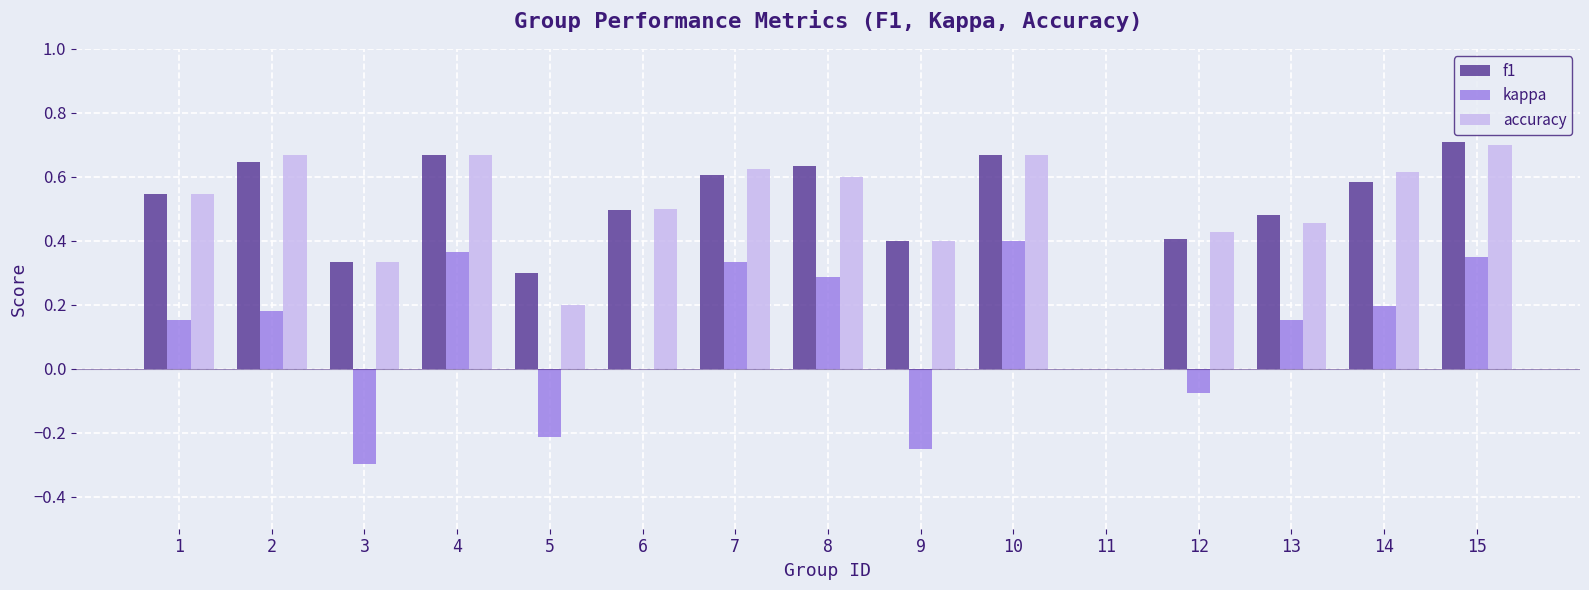

At which category does the chart reach its peak across all series?

15